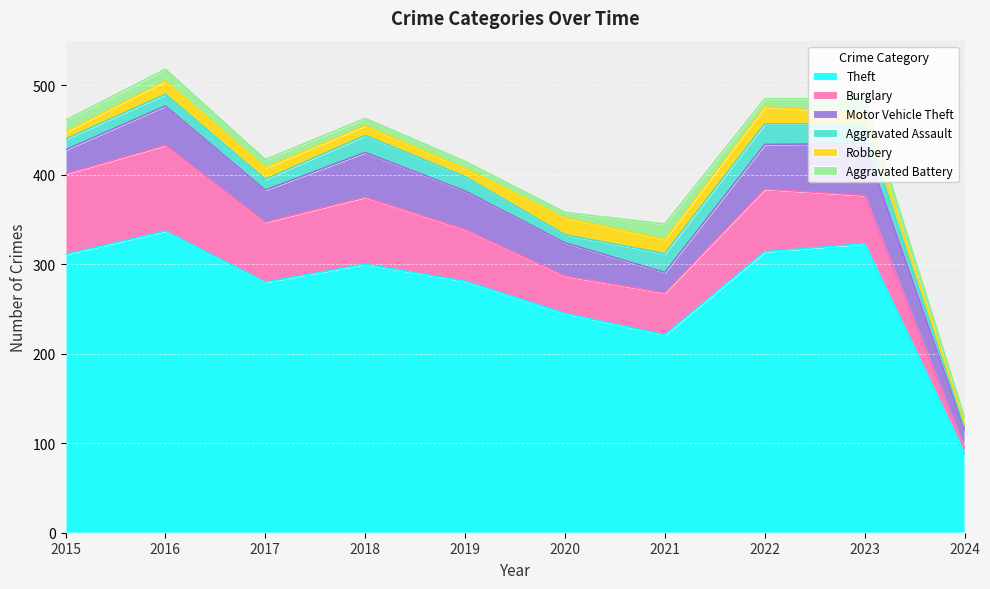

Is the value of Theft at 2019 greater than the value of Motor Vehicle Theft at 2022?

Yes